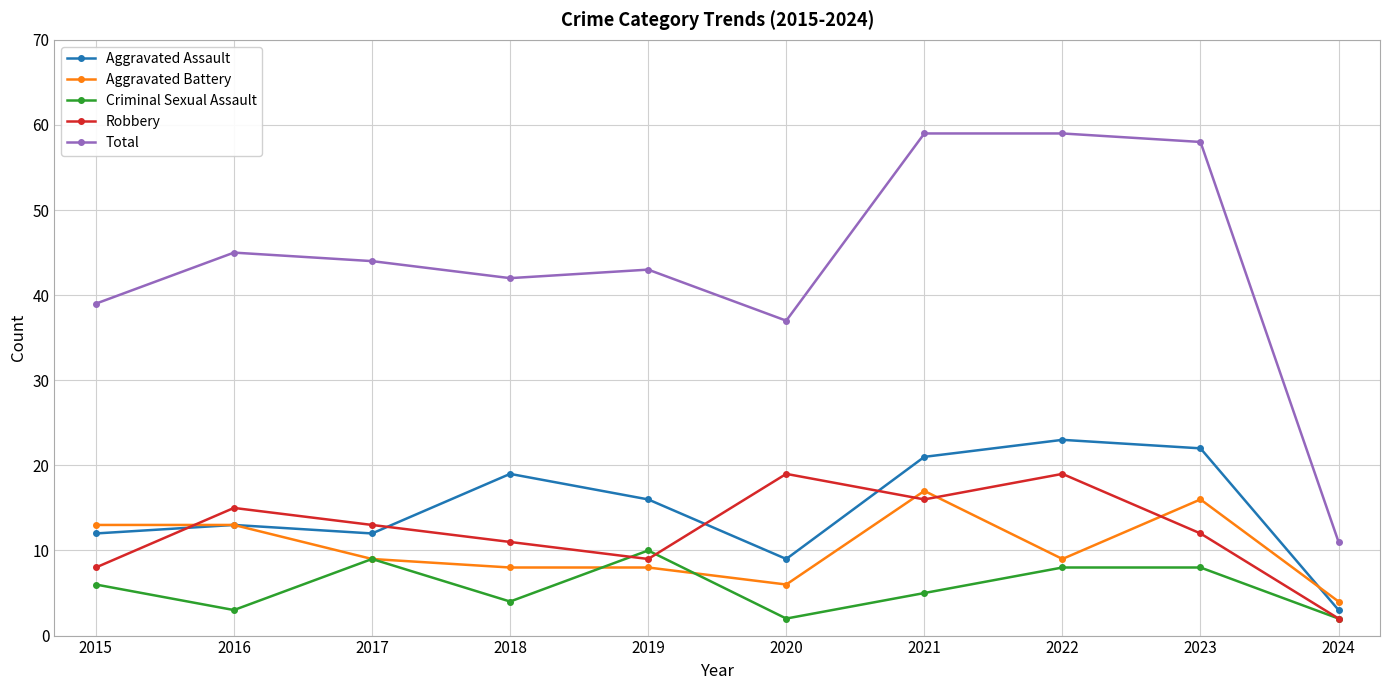

Where is the first local minimum for Aggravated Assault?

2017